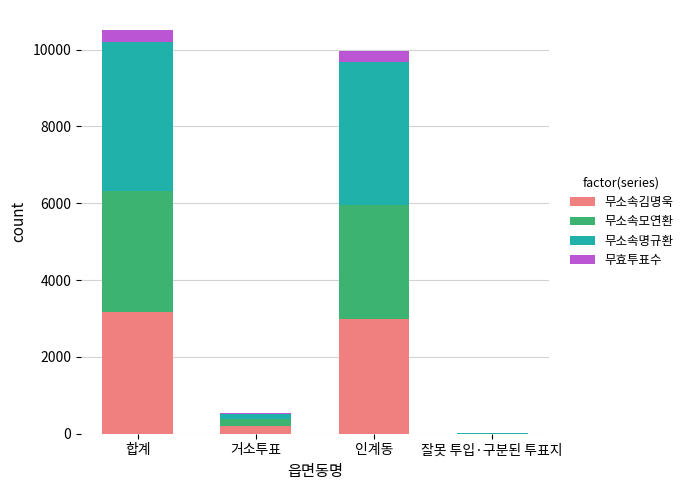

What is the maximum value for 무소속김명욱?

3179